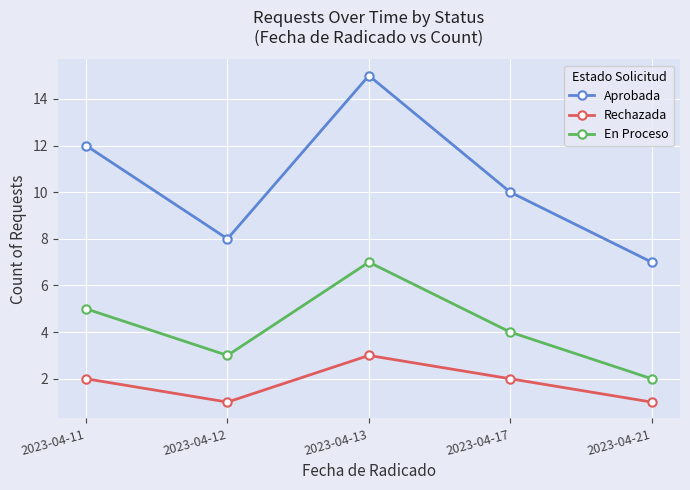

Reading left to right, extract all data points from this chart.

Aprobada: 2023-04-11=12	2023-04-12=8	2023-04-13=15	2023-04-17=10	2023-04-21=7
Rechazada: 2023-04-11=2	2023-04-12=1	2023-04-13=3	2023-04-17=2	2023-04-21=1
En Proceso: 2023-04-11=5	2023-04-12=3	2023-04-13=7	2023-04-17=4	2023-04-21=2